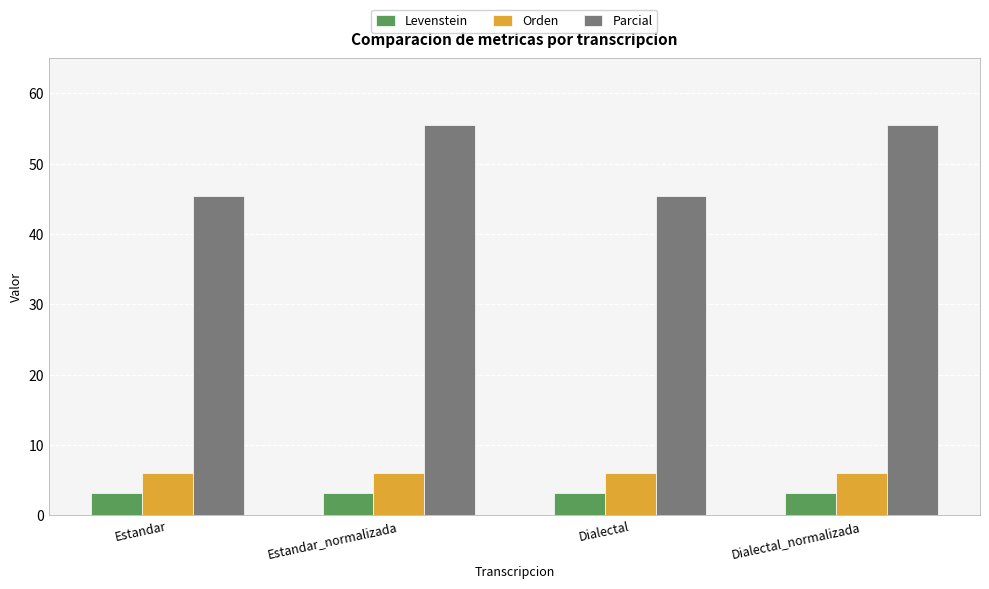

What is the approximate value of Parcial at Estandar_normalizada?

55.6